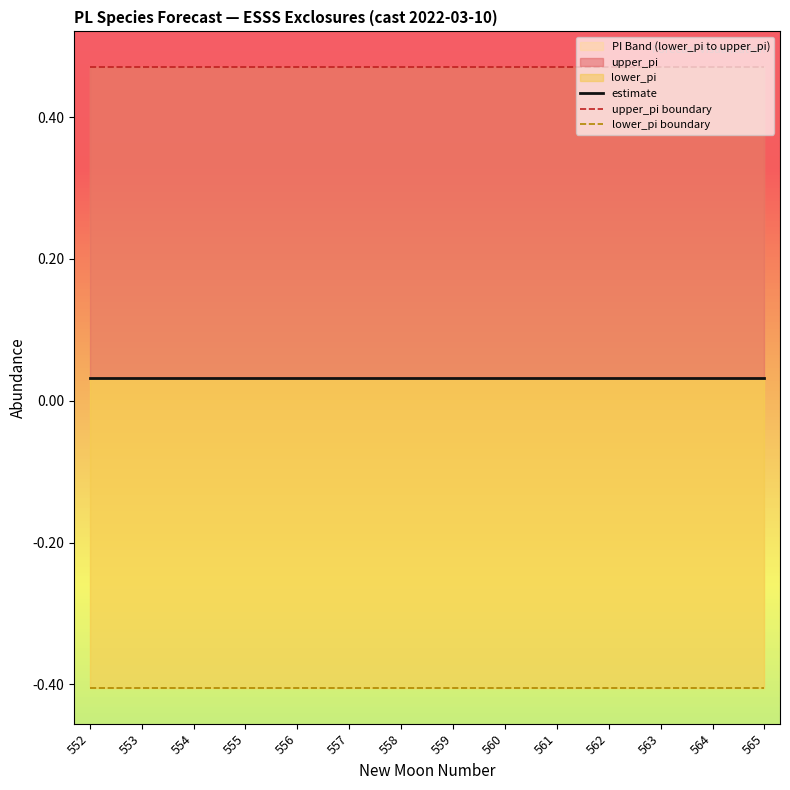

What is the value of the upper_pi boundary point at the 5th from the left?

0.5